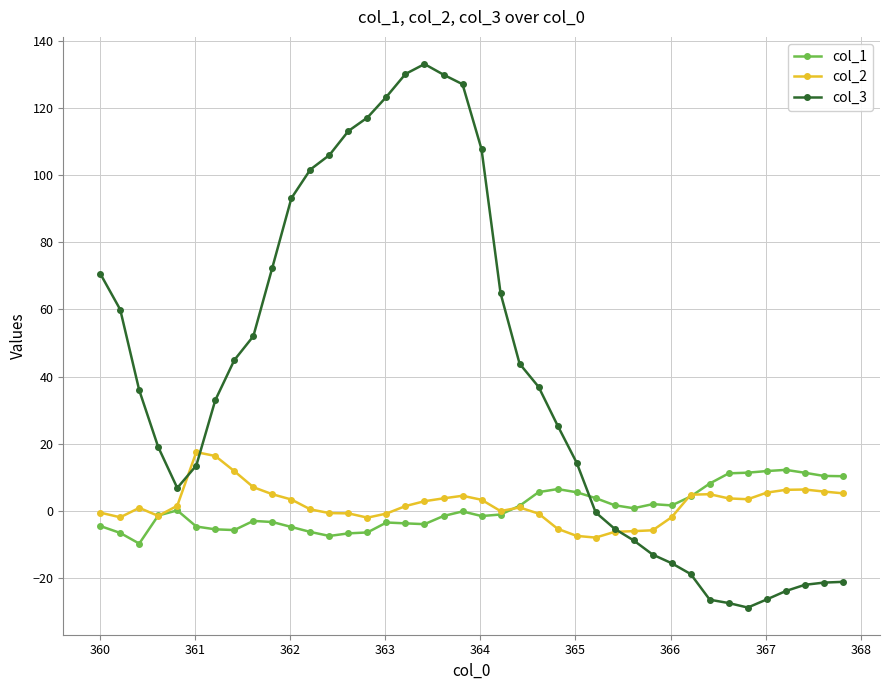

Which series has the widest spread of values?

col_3